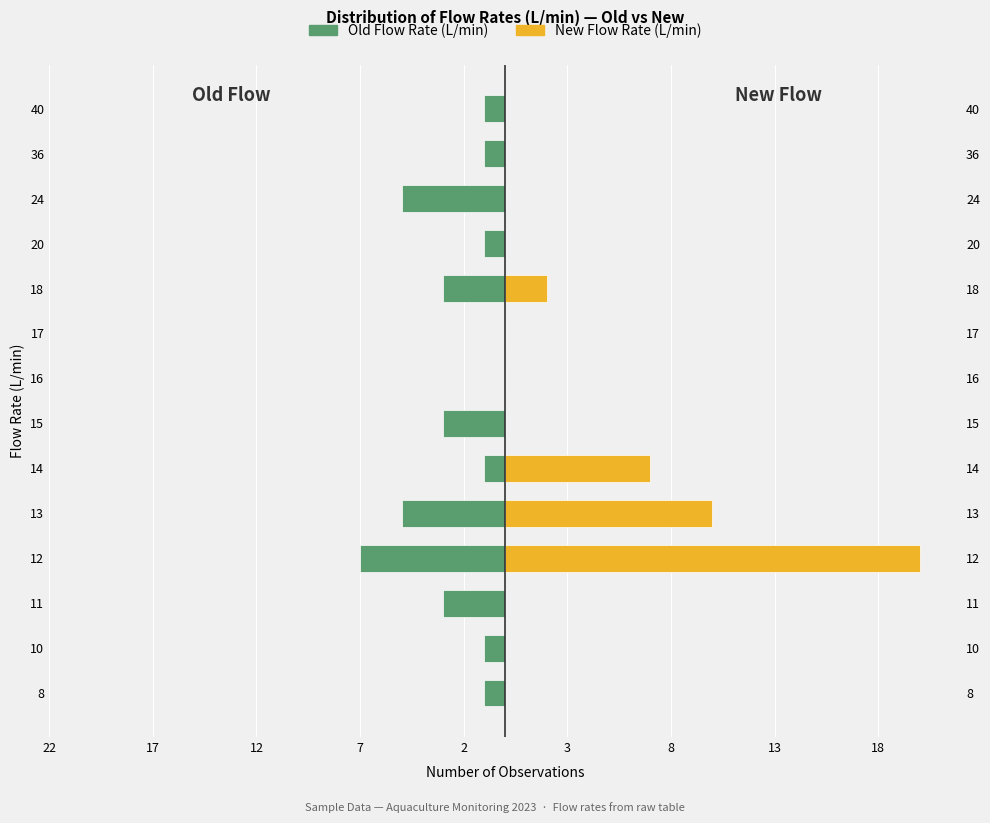

Reading left to right, transcribe all the data shown in this chart.

Old Flow Rate (L/min): -1	-1	-3	-7	-5	-1	-3	0	0	-3	-1	-5	-1	-1
New Flow Rate (L/min): 0	0	0	20	10	7	0	0	0	2	0	0	0	0